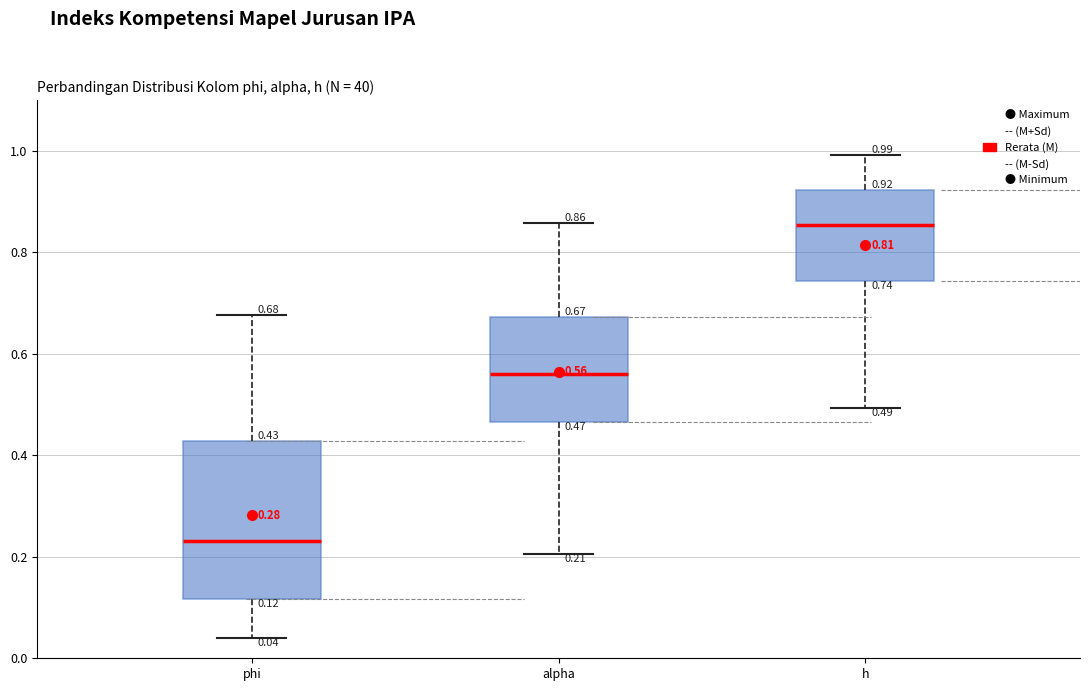

Comparing the boxes themselves (not the whiskers), which one is the tallest?

phi